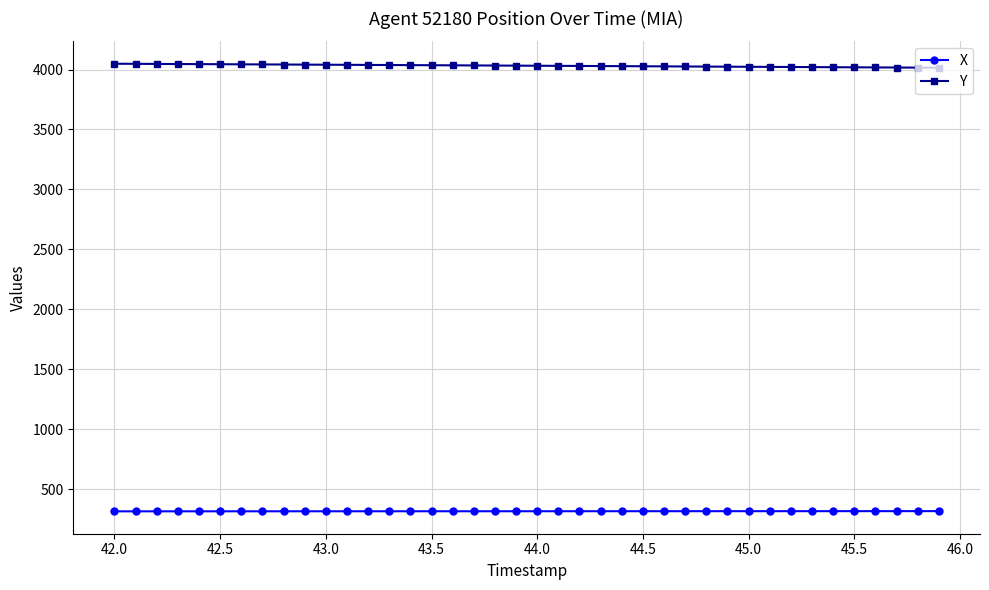

Does the chart display data point markers on the line(s)?

Yes